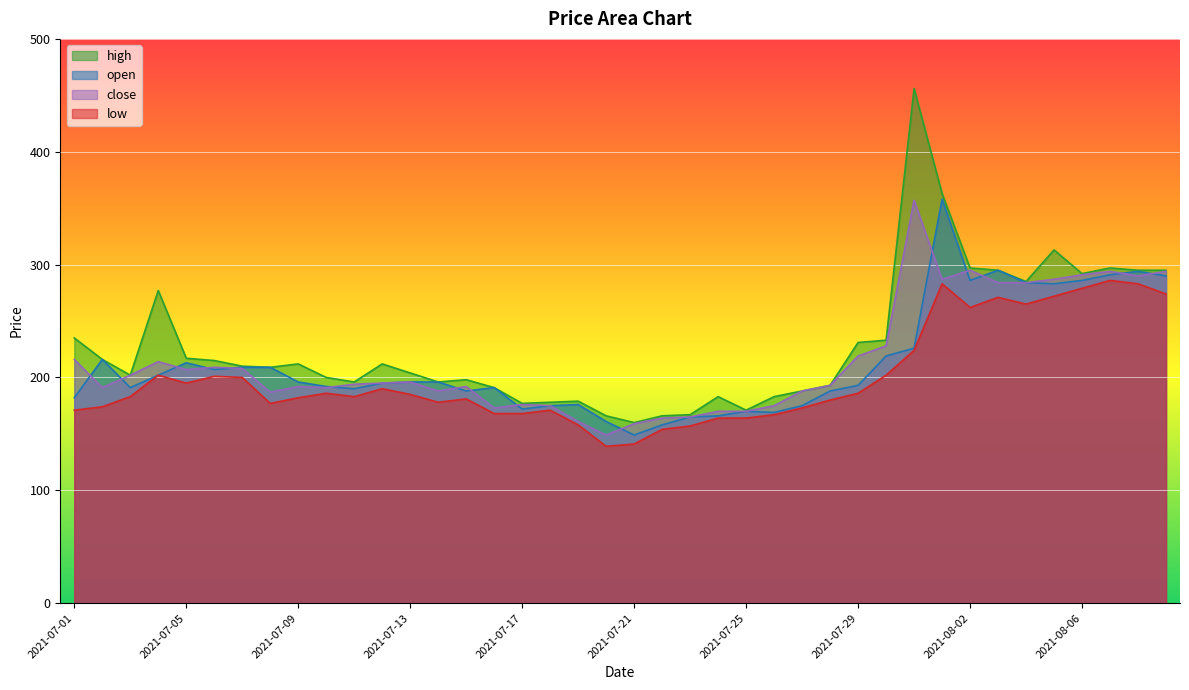

Which series has the largest total across all categories?

high